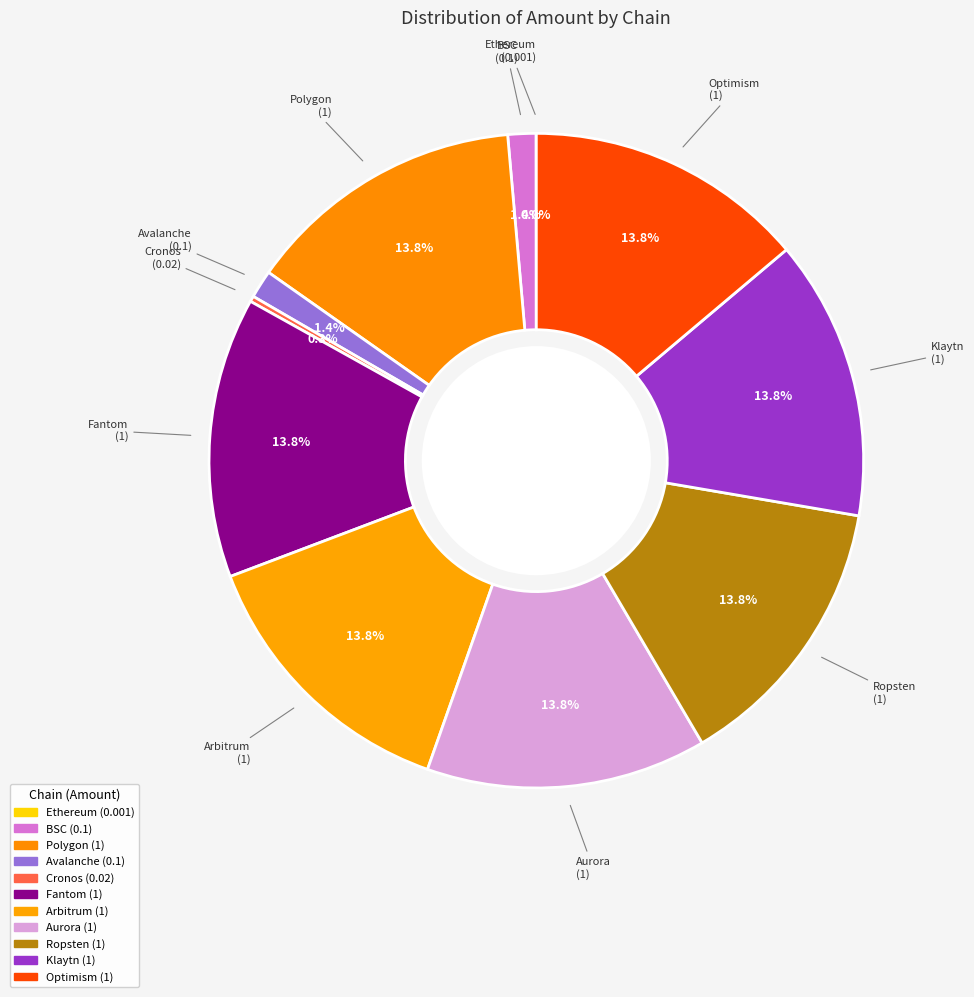

What is the total percentage of Aurora and BSC?

15.2%